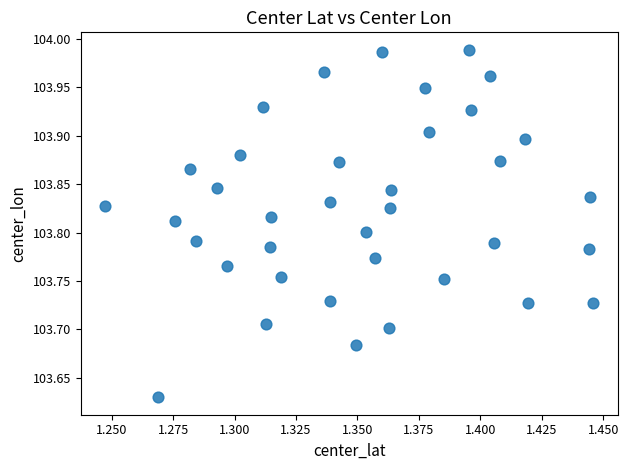

What is the range of Y values (max minus min)?

0.4